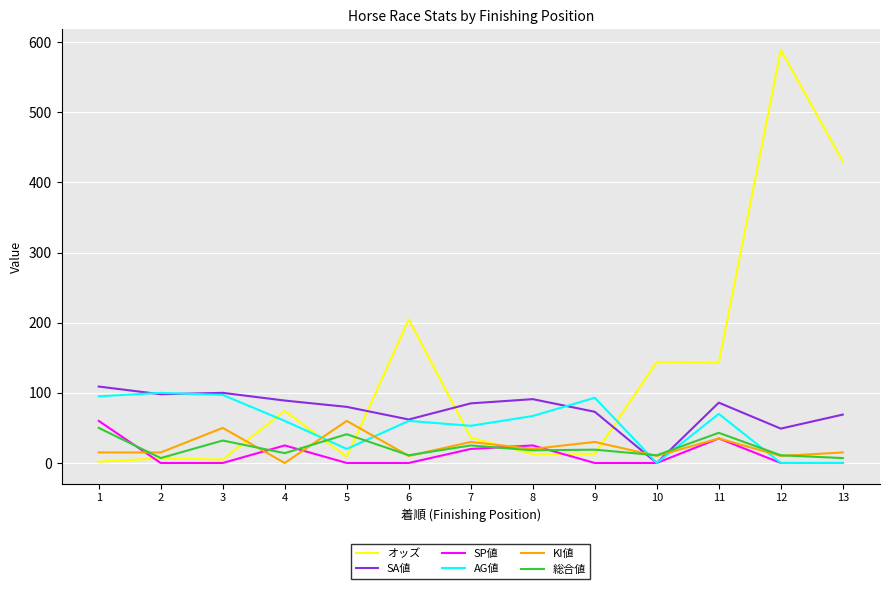

What is the difference between the maximum and minimum values in the SA値 series?

109.0